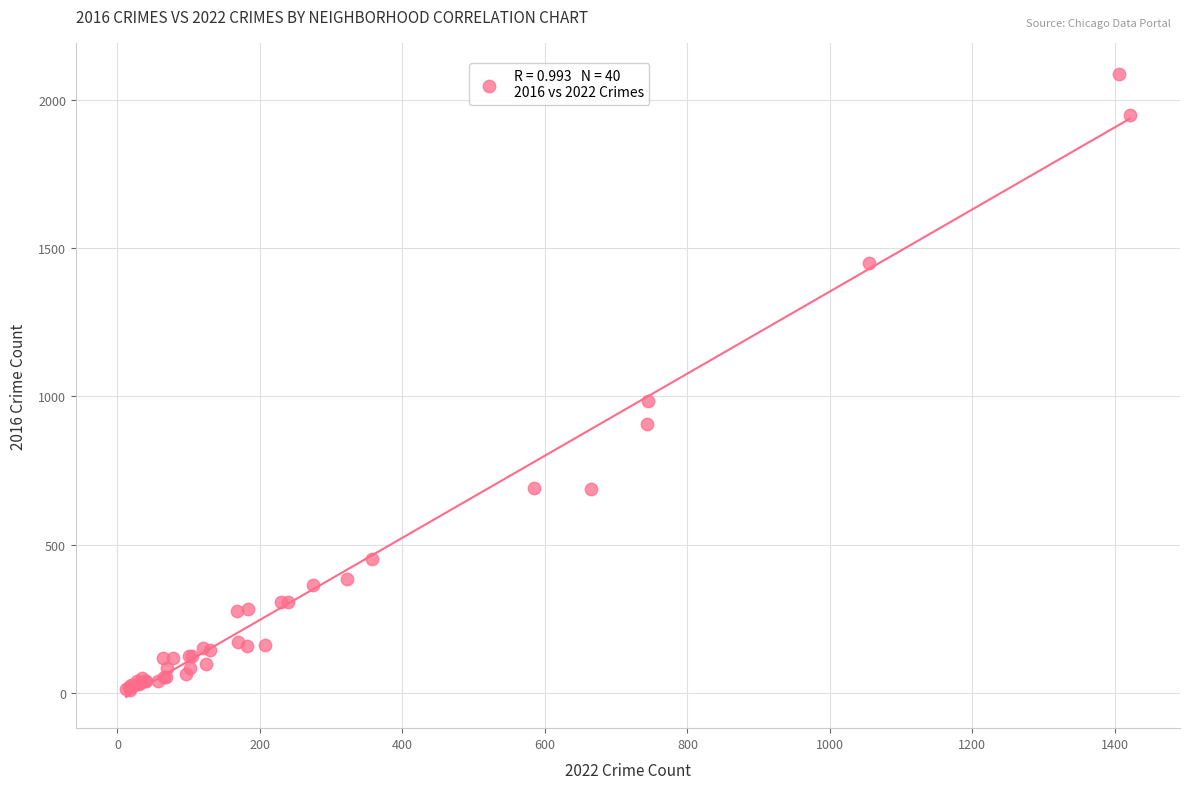

What Y value in the scatter plot is closest to 1048?

983